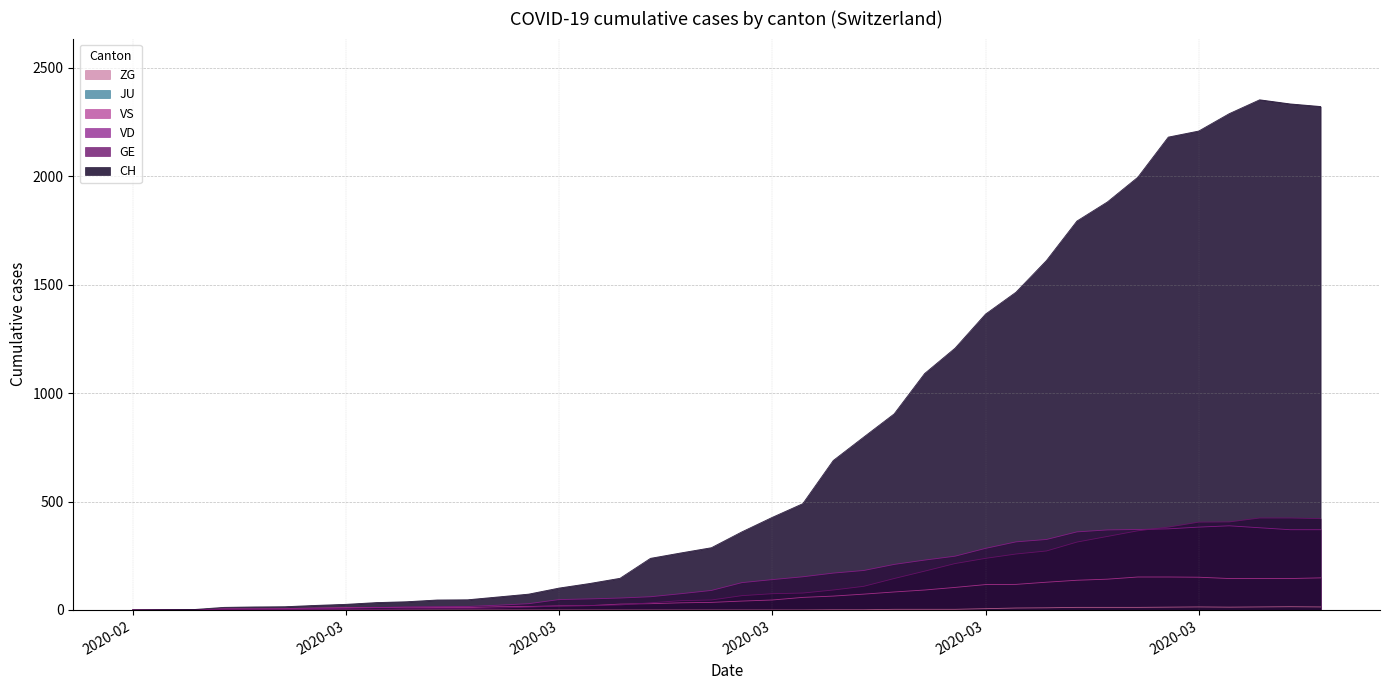

Reading left to right, what are all the values shown in this chart?

CH: 0	1	2	12	14	15	21	26	34	38	46	47	60	73	101	122	146	238	263	287	360	427	490	689	797	904	1090	1207	1364	1465	1611	1793	1881	1995	2180	2208	2288	2352	2333	2321
GE: 0	1	1	2	3	3	3	4	4	5	7	7	9	13	18	20	23	33	43	46	66	75	78	92	109	145	179	214	238	258	272	313	339	365	382	405	406	424	424	421
VD: 0	0	0	4	4	4	6	8	11	14	15	16	22	29	48	51	55	61	75	90	126	140	153	170	182	210	230	248	284	314	325	360	369	371	374	382	388	379	370	370
VS: 0	0	0	5	5	6	9	11	12	10	11	11	15	16	19	20	27	29	33	35	41	46	58	64	73	83	92	104	117	118	128	137	142	152	152	151	145	145	145	148
ZG: 0	0	0	0	0	0	0	0	0	0	0	0	0	0	0	0	0	0	0	0	0	0	0	1	1	3	3	3	6	9	10	12	12	12	13	14	13	14	15	14